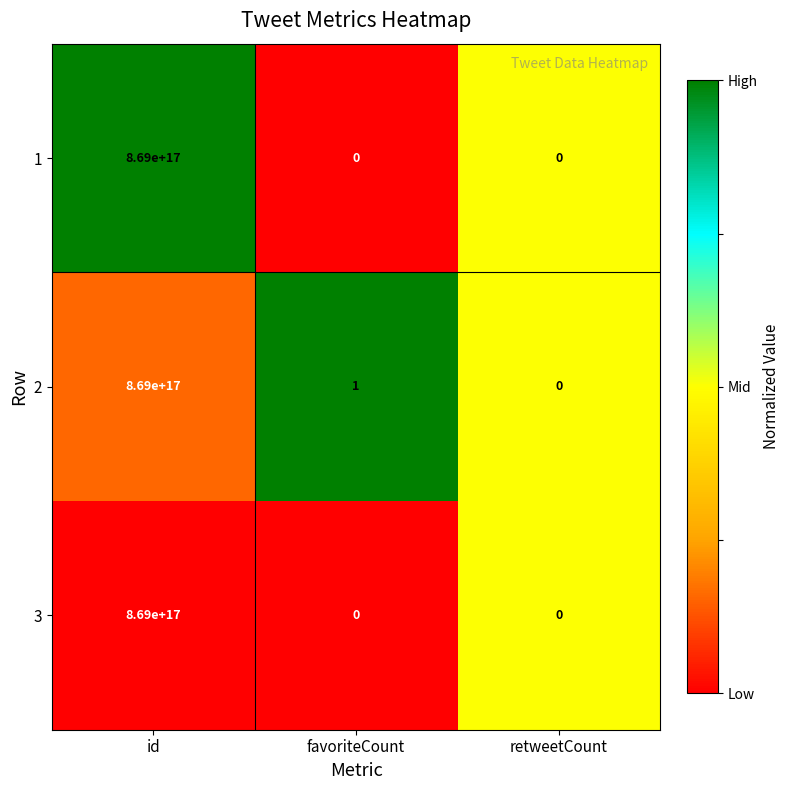

Is it true that 3 equals -280142292669370336 at retweetCount?

False